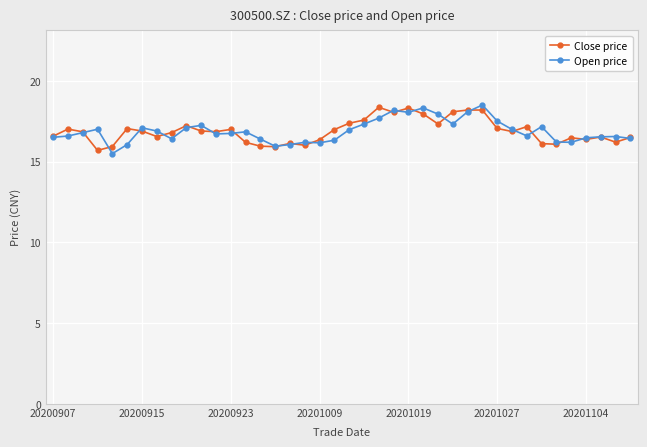

What is the maximum value for Open price?

18.5